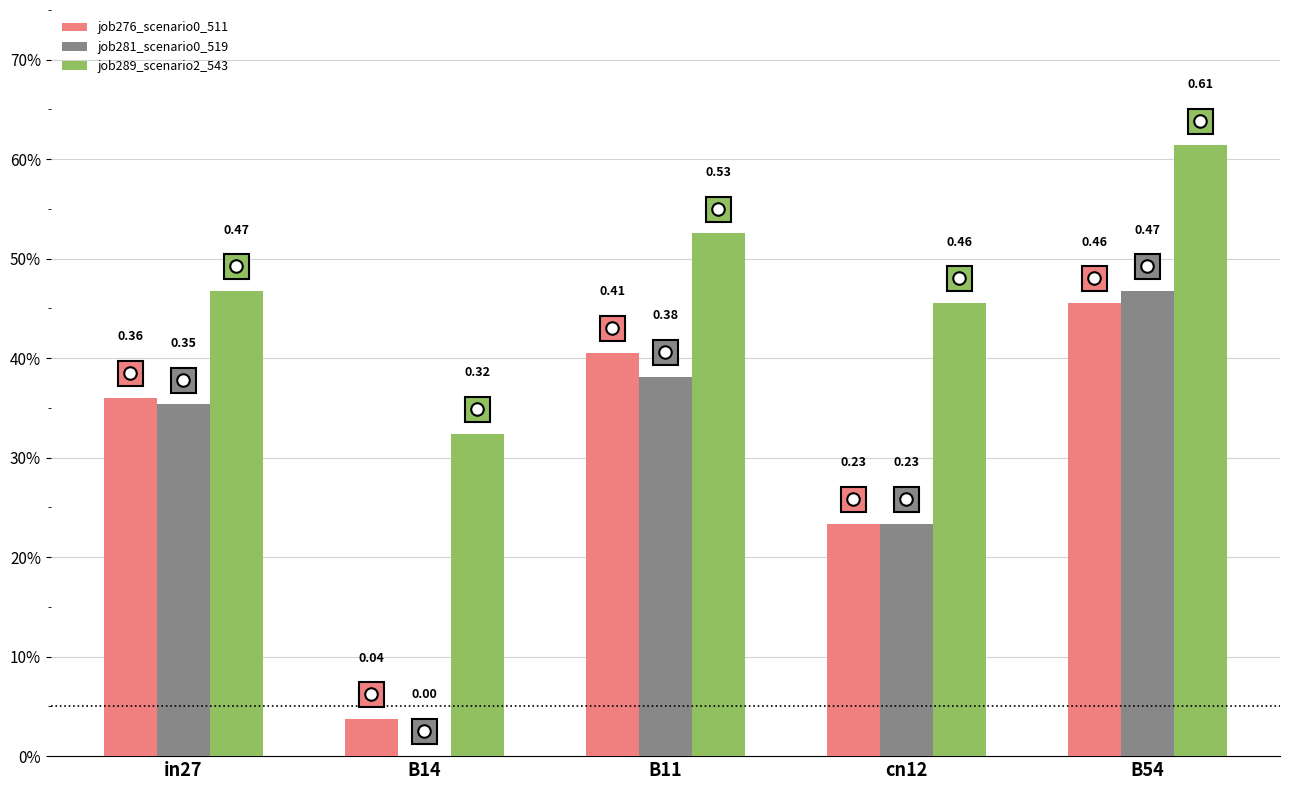

Where is job289_scenario2_543 nearest to the value 0?

B14